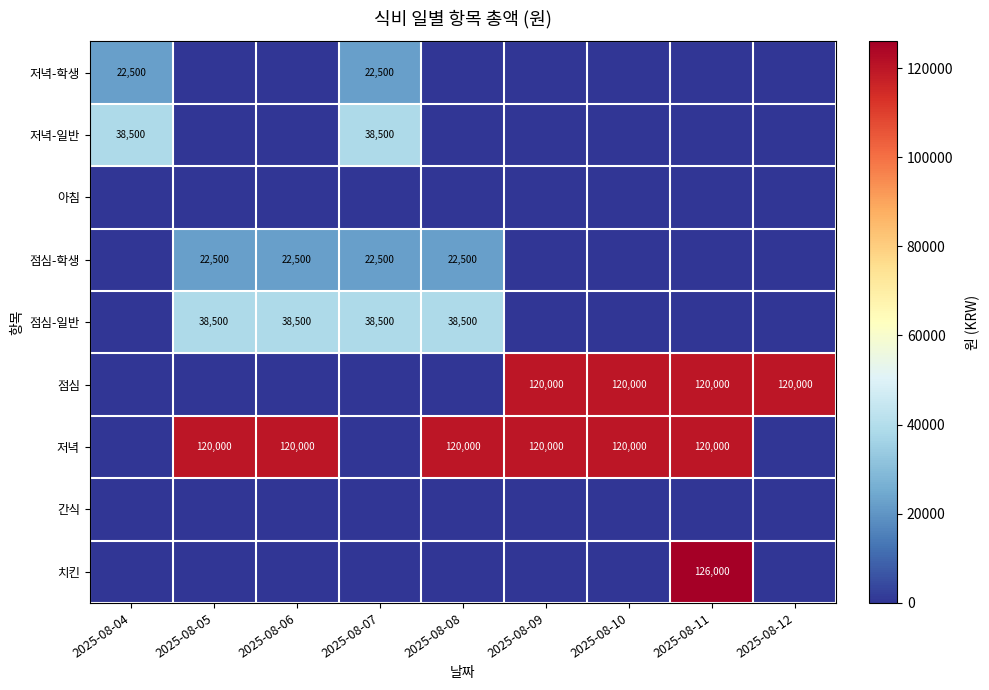

What is the sum of the 저녁 values at 2025-08-05 and 2025-08-10?

240000